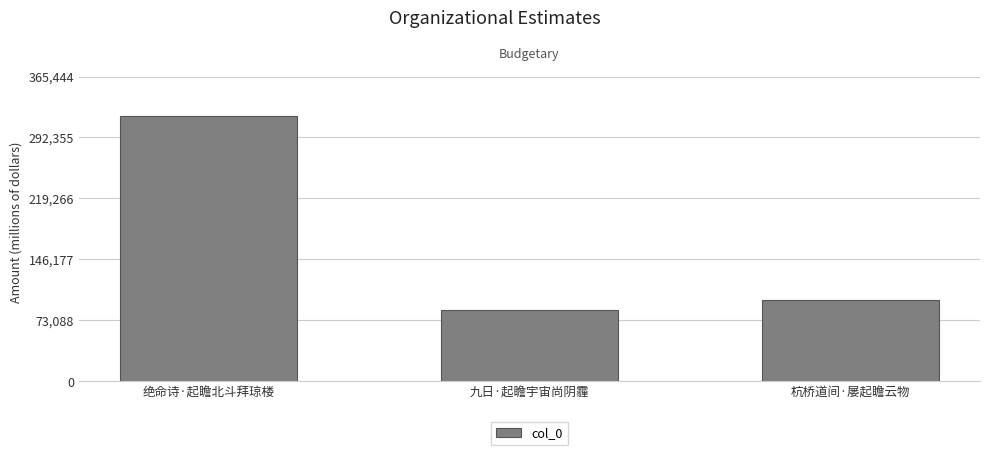

What is the difference between the maximum and minimum values?

231748